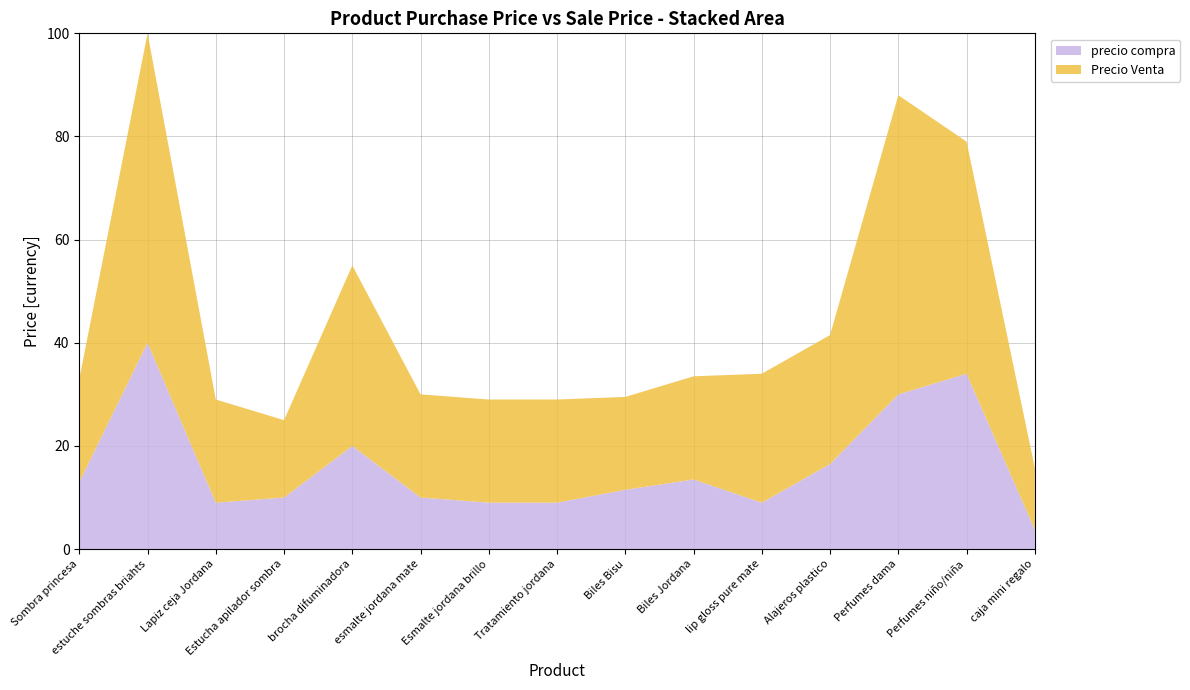

What is the maximum value for precio compra?

40.0